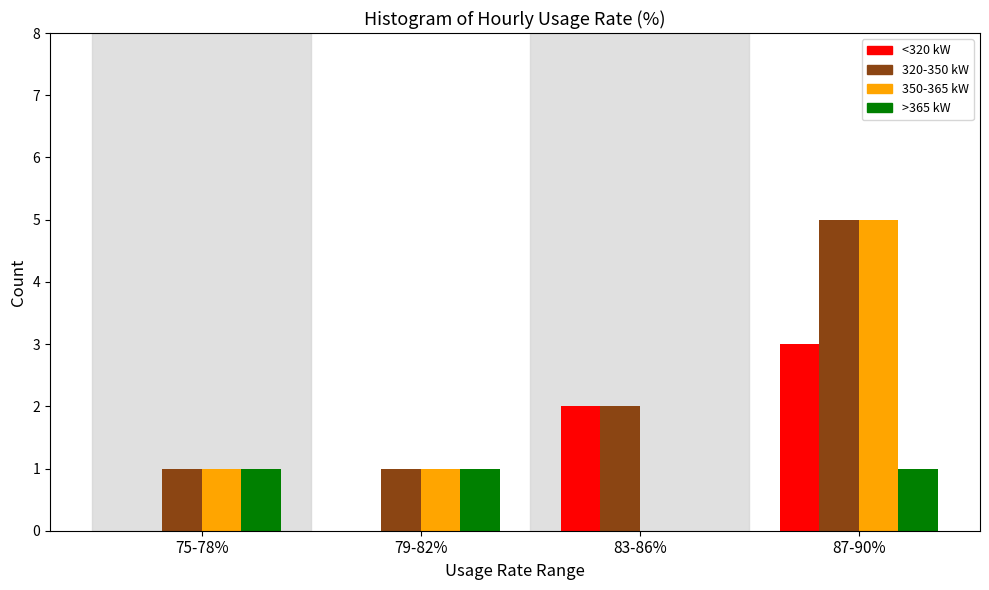

Reading left to right, what are all the values shown in this chart?

<320 kW: 75-78%=0	79-82%=0	83-86%=2	87-90%=3
320-350 kW: 75-78%=1	79-82%=1	83-86%=2	87-90%=5
350-365 kW: 75-78%=1	79-82%=1	83-86%=0	87-90%=5
>365 kW: 75-78%=1	79-82%=1	83-86%=0	87-90%=1